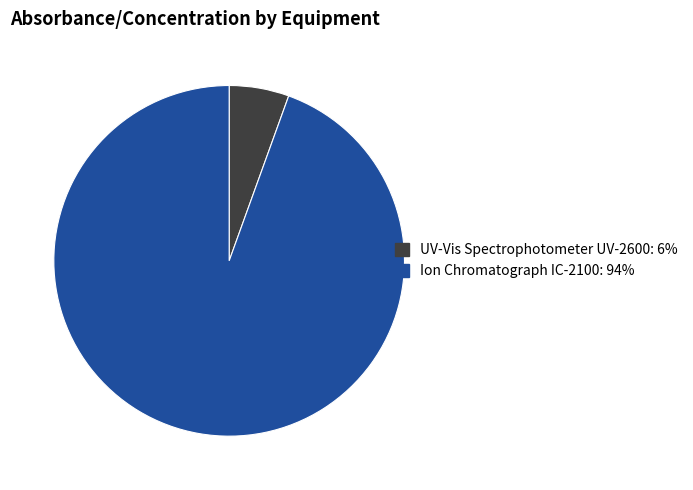

Count the number of slices in the pie.

2